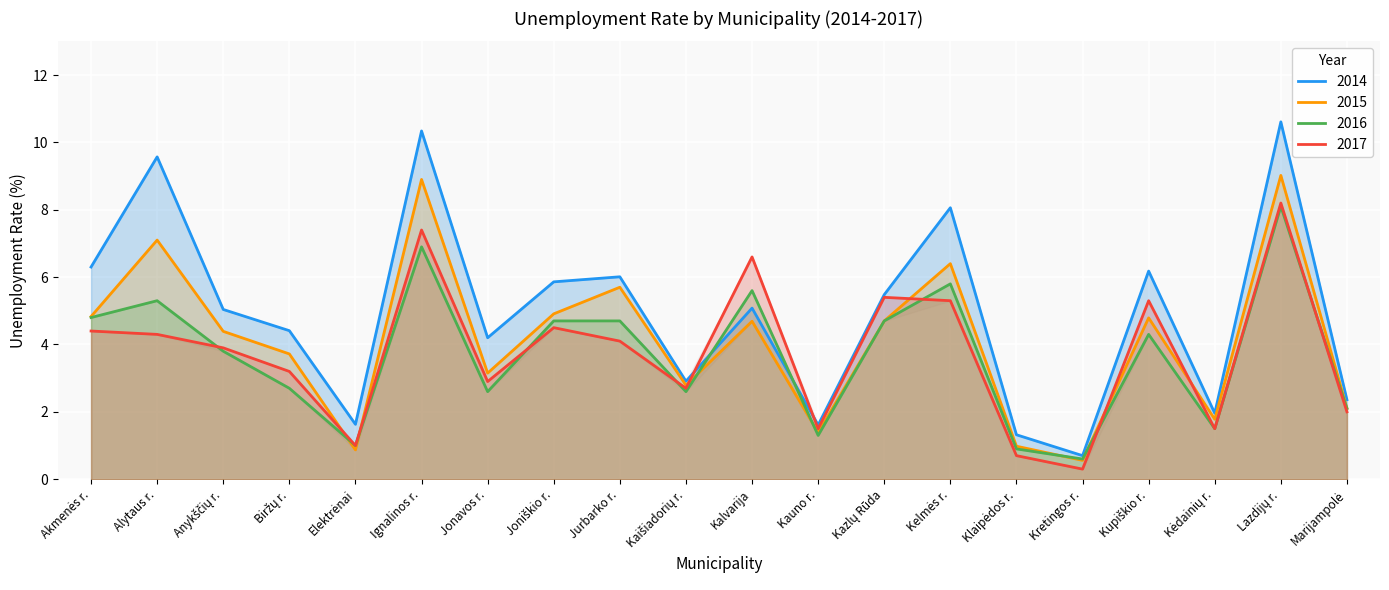

Reading left to right, list all the values displayed in this chart.

2014: 6.3	9.6	5.0	4.4	1.6	10.3	4.2	5.9	6.0	2.9	5.1	1.6	5.5	8.1	1.3	0.7	6.2	2.0	10.6	2.4
2015: 4.8	7.1	4.4	3.7	0.9	8.9	3.1	4.9	5.7	2.8	4.7	1.4	4.7	6.4	1.0	0.6	4.8	1.8	9.0	2.1
2016: 4.8	5.3	3.8	2.7	1.0	6.9	2.6	4.7	4.7	2.6	5.6	1.3	4.7	5.8	0.9	0.6	4.3	1.5	8.1	2.1
2017: 4.4	4.3	3.9	3.2	1.0	7.4	2.9	4.5	4.1	2.7	6.6	1.5	5.4	5.3	0.7	0.3	5.3	1.5	8.2	2.0